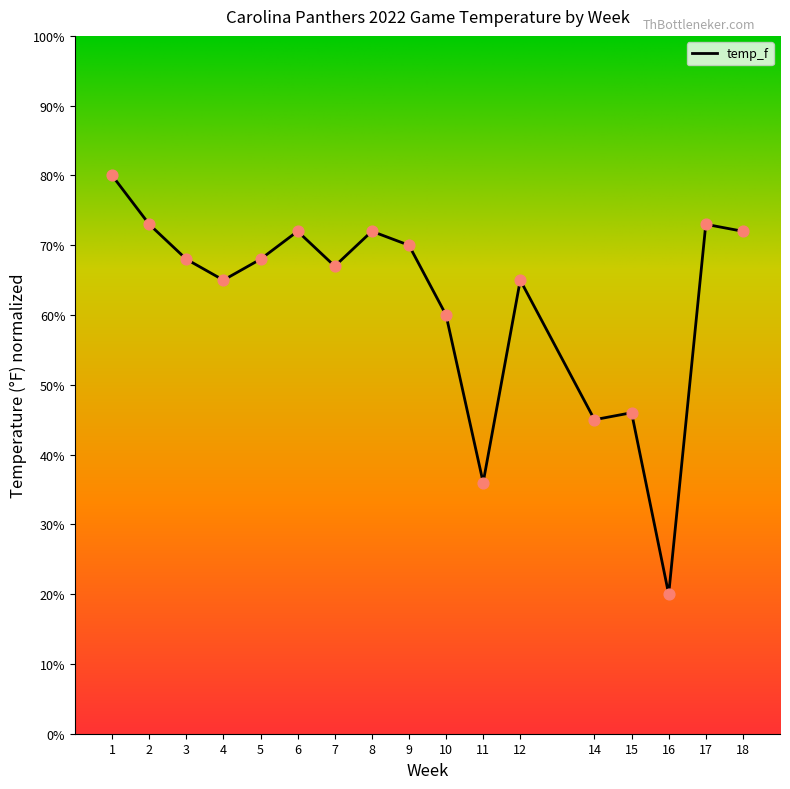

Between 3 and 15, which is larger?

3